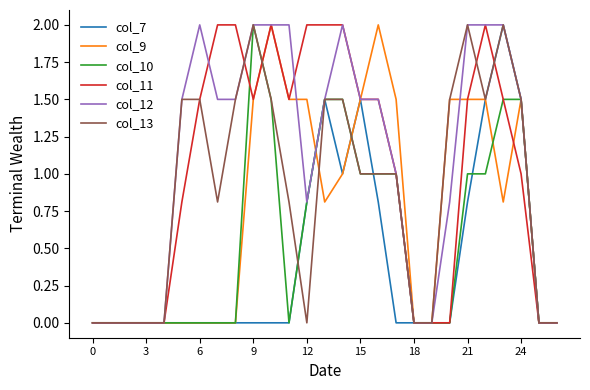

Reading left to right, transcribe all the data shown in this chart.

col_7: 0.0	0.0	0.0	0.0	0.0	0.0	0.0	0.0	0.0	0.0	0.0	0.0	0.8	1.5	1.0	1.5	0.8	0.0	0.0	0.0	0.0	0.8	1.5	2.0	1.5	0.0	0.0
col_9: 0.0	0.0	0.0	0.0	0.0	0.0	0.0	0.0	0.0	1.5	2.0	1.5	1.5	0.8	1.0	1.5	2.0	1.5	0.0	0.0	1.5	1.5	1.5	0.8	1.5	0.0	0.0
col_10: 0.0	0.0	0.0	0.0	0.0	0.0	0.0	0.0	0.0	2.0	1.5	0.0	0.8	1.5	1.5	1.0	1.0	1.0	0.0	0.0	0.0	1.0	1.0	1.5	1.5	0.0	0.0
col_11: 0.0	0.0	0.0	0.0	0.0	0.8	1.5	2.0	2.0	1.5	2.0	1.5	2.0	2.0	2.0	1.5	1.5	1.0	0.0	0.0	0.0	1.5	2.0	1.5	1.0	0.0	0.0
col_12: 0.0	0.0	0.0	0.0	0.0	1.5	2.0	1.5	1.5	2.0	2.0	2.0	0.8	1.5	2.0	1.5	1.5	1.0	0.0	0.0	0.8	2.0	2.0	2.0	1.5	0.0	0.0
col_13: 0.0	0.0	0.0	0.0	0.0	1.5	1.5	0.8	1.5	2.0	1.5	0.8	0.0	1.5	1.5	1.0	1.0	1.0	0.0	0.0	1.5	2.0	1.5	2.0	1.5	0.0	0.0